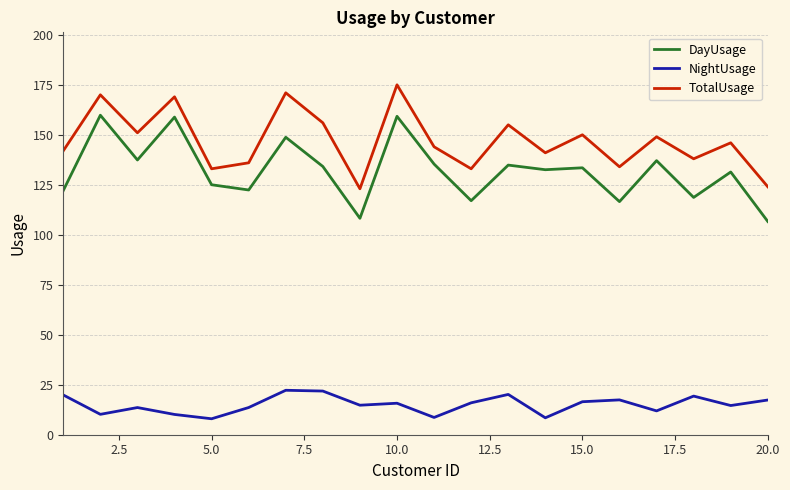

True or false: DayUsage and TotalUsage cross at least once.

False